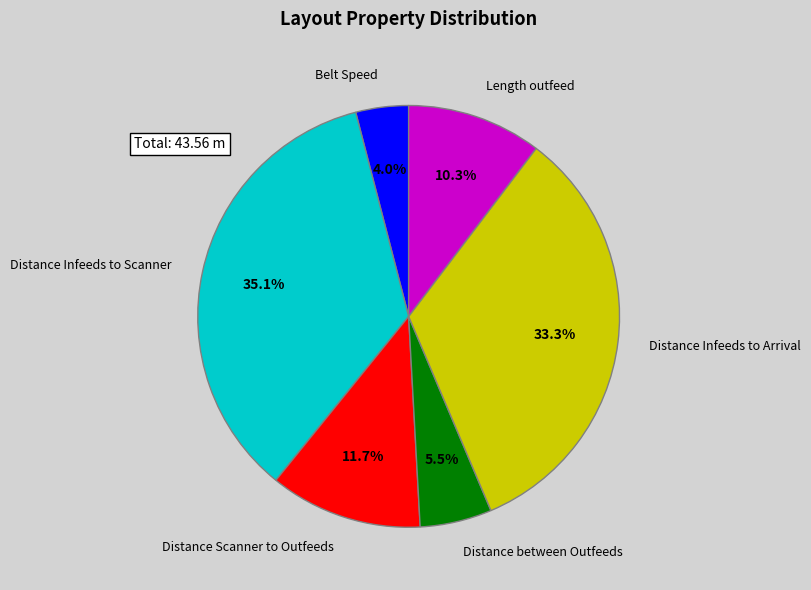

To the nearest percent, what is the average slice percentage?

17%